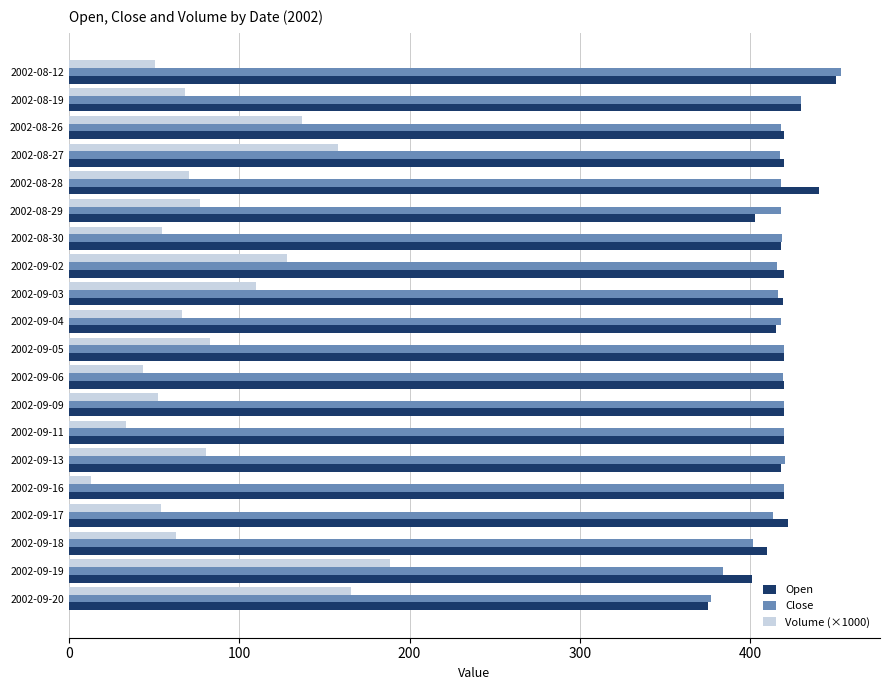

At how many categories does at least one series exceed 369?

20